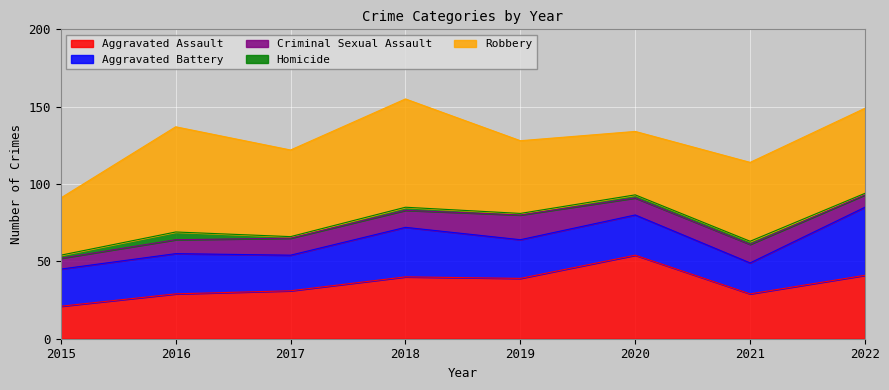

At 2020, list the series in order from largest to smallest.

Aggravated Assault, Robbery, Aggravated Battery, Criminal Sexual Assault, Homicide